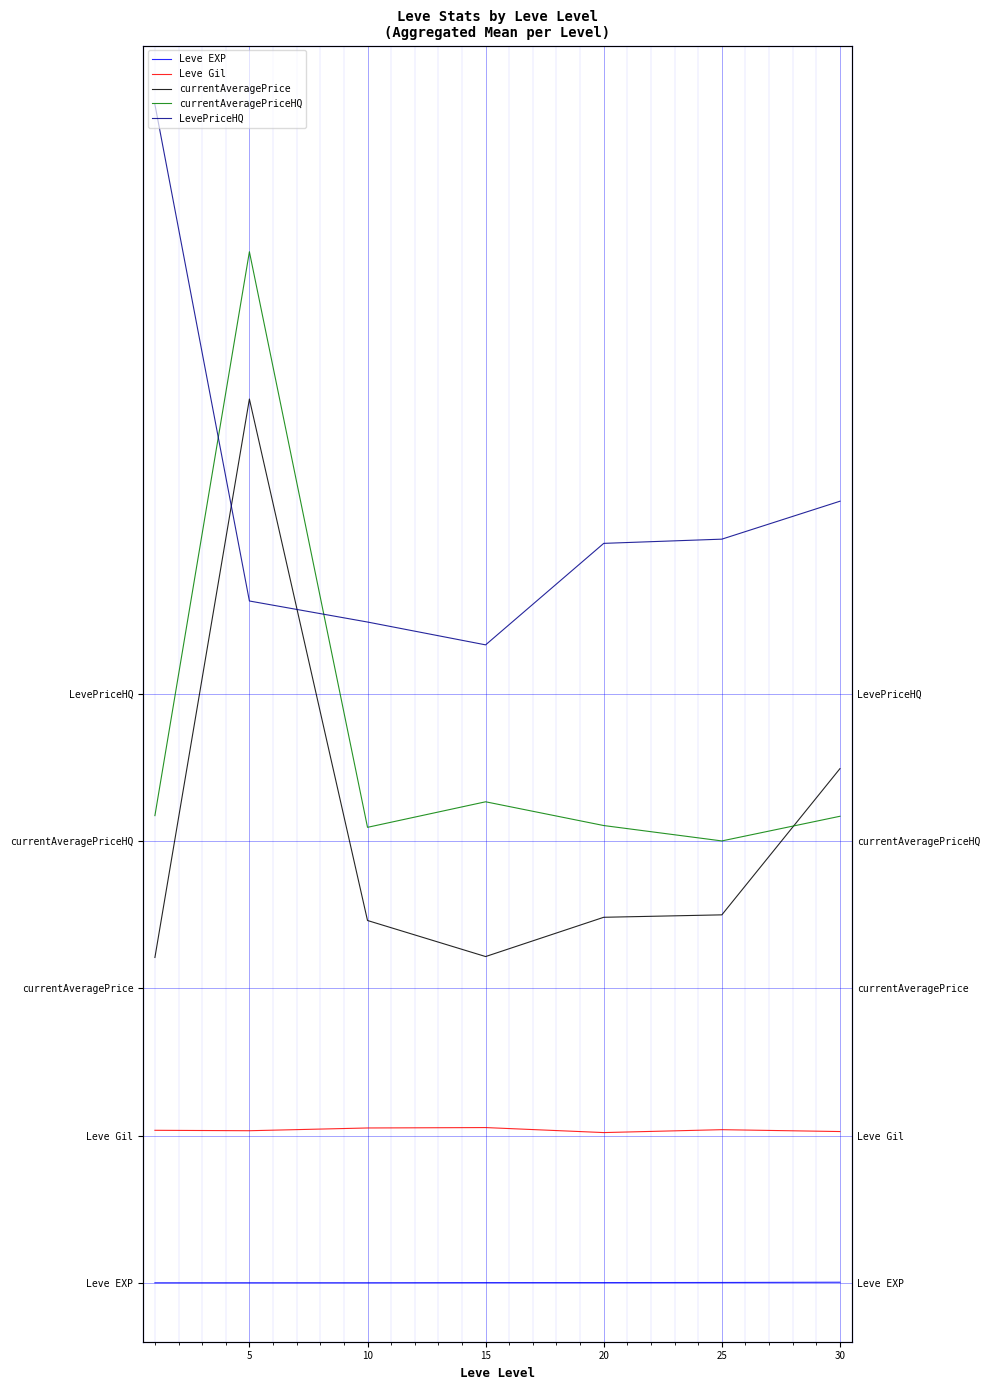

Reading left to right, extract all data points from this chart.

Leve EXP: 0=1.3	5=6.2	10=7.7	15=22.3	20=23.3	25=34.7	30=59.0
Leve Gil: 0=15531.7	5=15488.3	10=15768.3	15=15810.0	20=15300.0	25=15595.0	30=15405.0
currentAveragePrice: 0=33131.3	5=90000.0	10=36896.7	15=33225.8	20=37224.5	25=37472.3	30=52361.2
currentAveragePriceHQ: 0=47577.2	5=105000.0	10=46385.3	15=48986.3	20=46567.3	25=45000.0	30=47511.0
LevePriceHQ: 0=120000.0	5=69434.0	10=67291.7	15=64966.7	20=75302.7	25=75731.7	30=79594.8